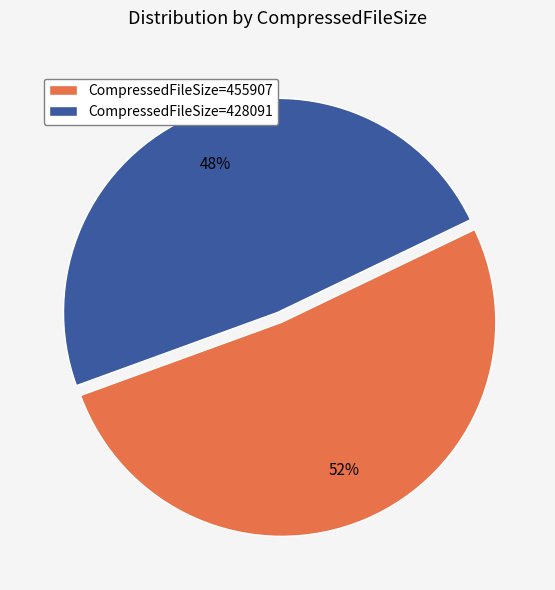

To the nearest percent, what is the combined percentage of CompressedFileSize=455907 and CompressedFileSize=428091?

100%